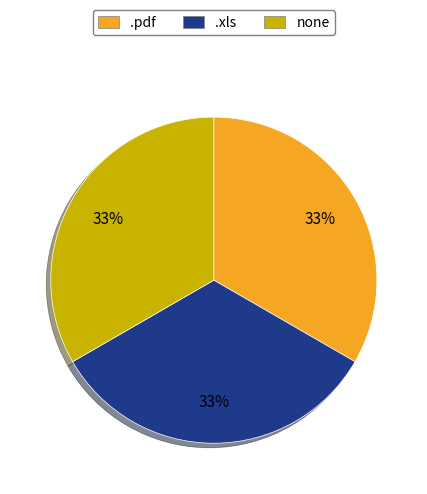

To the nearest percent, what is the average slice percentage?

33%